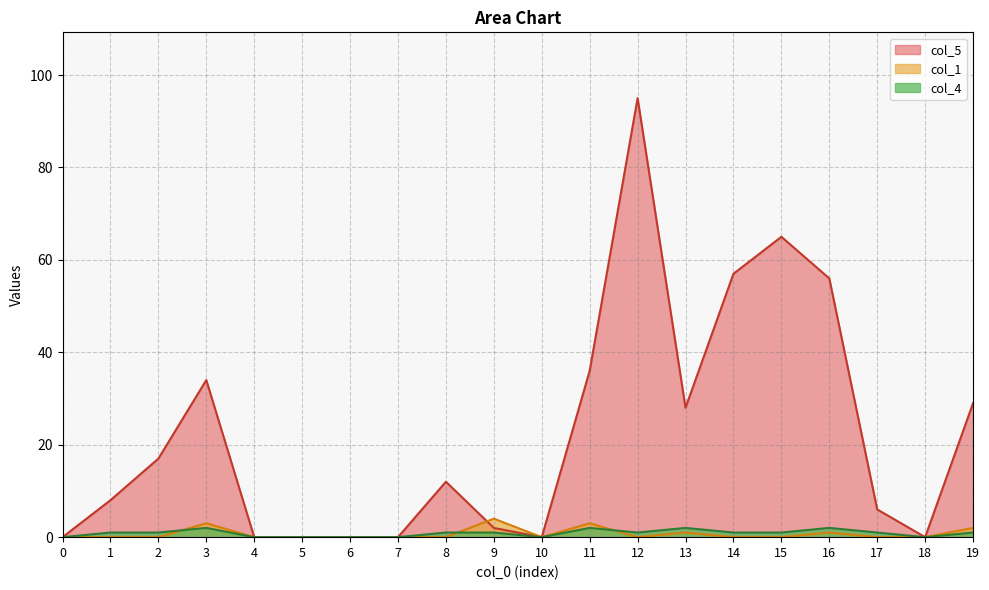

List the series in order of their peak value, highest first.

col_5, col_1, col_4